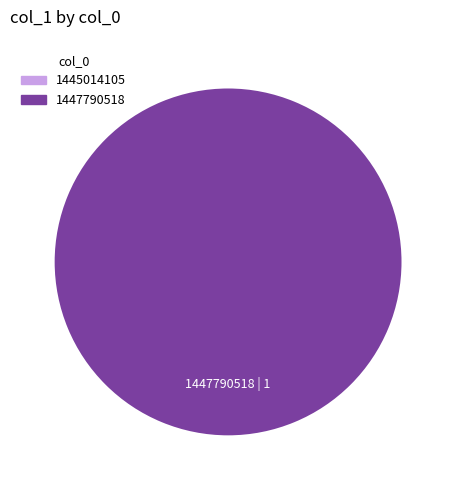

Which category has the biggest portion of the pie?

1447790518